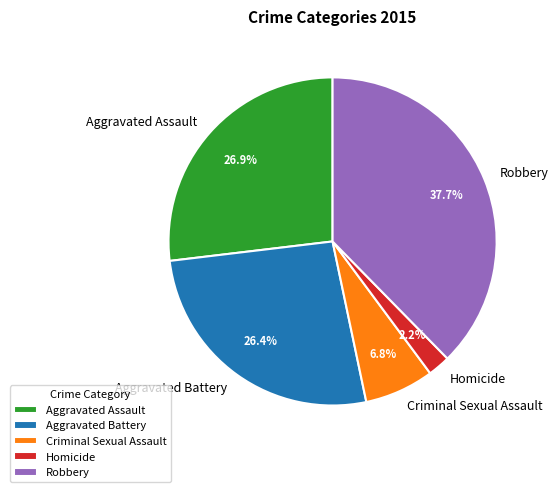

Does Aggravated Battery represent more than half of the total?

No